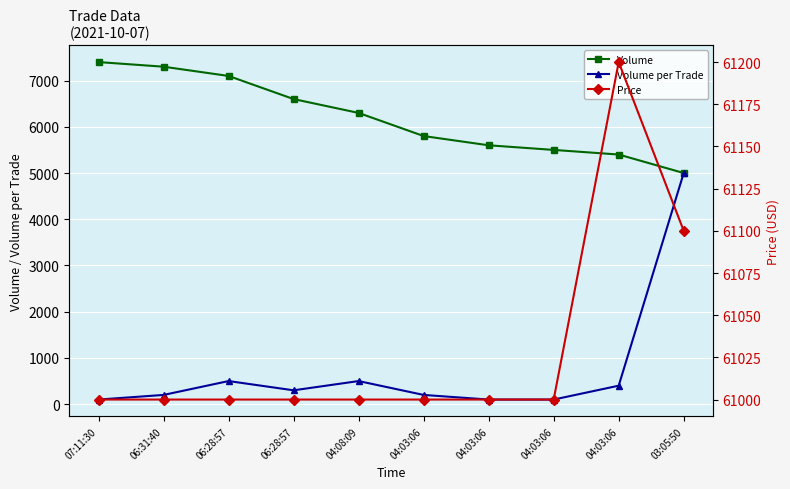

What is the label of the 3rd point from the left?

06:28:57